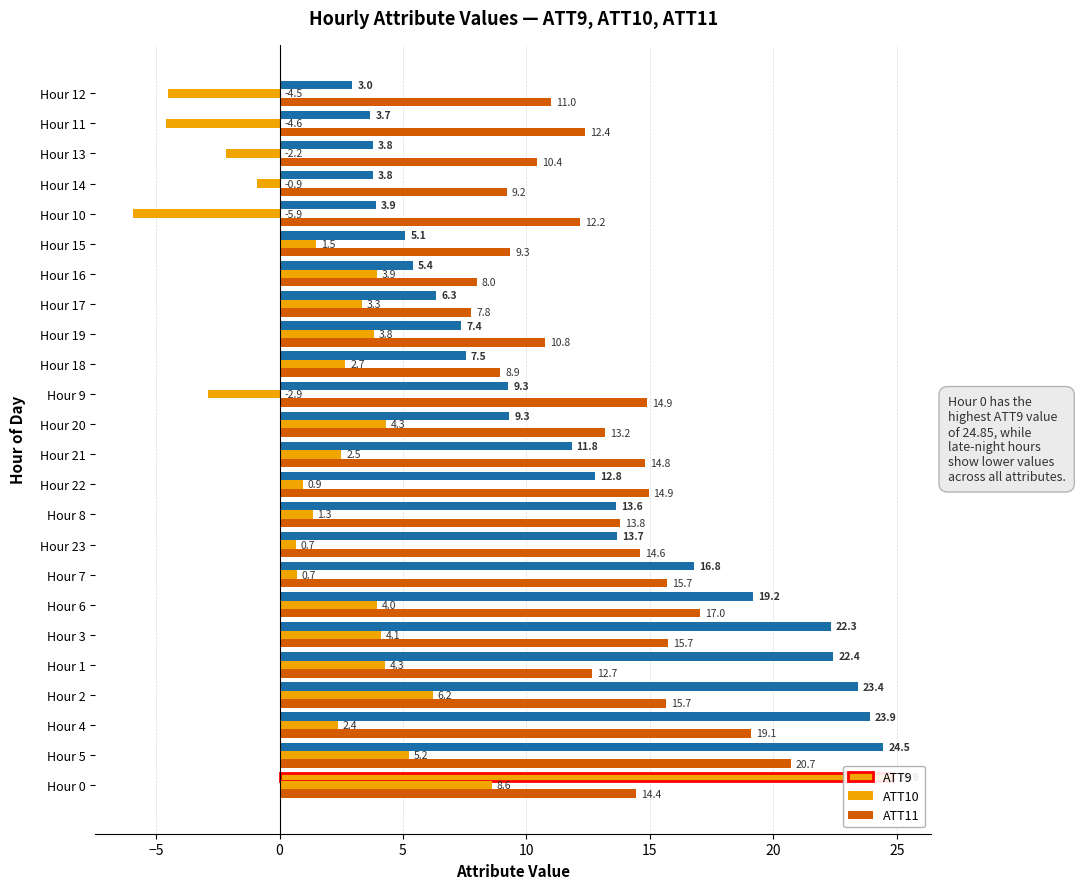

How many values in the ATT10 series exceed 2?

13